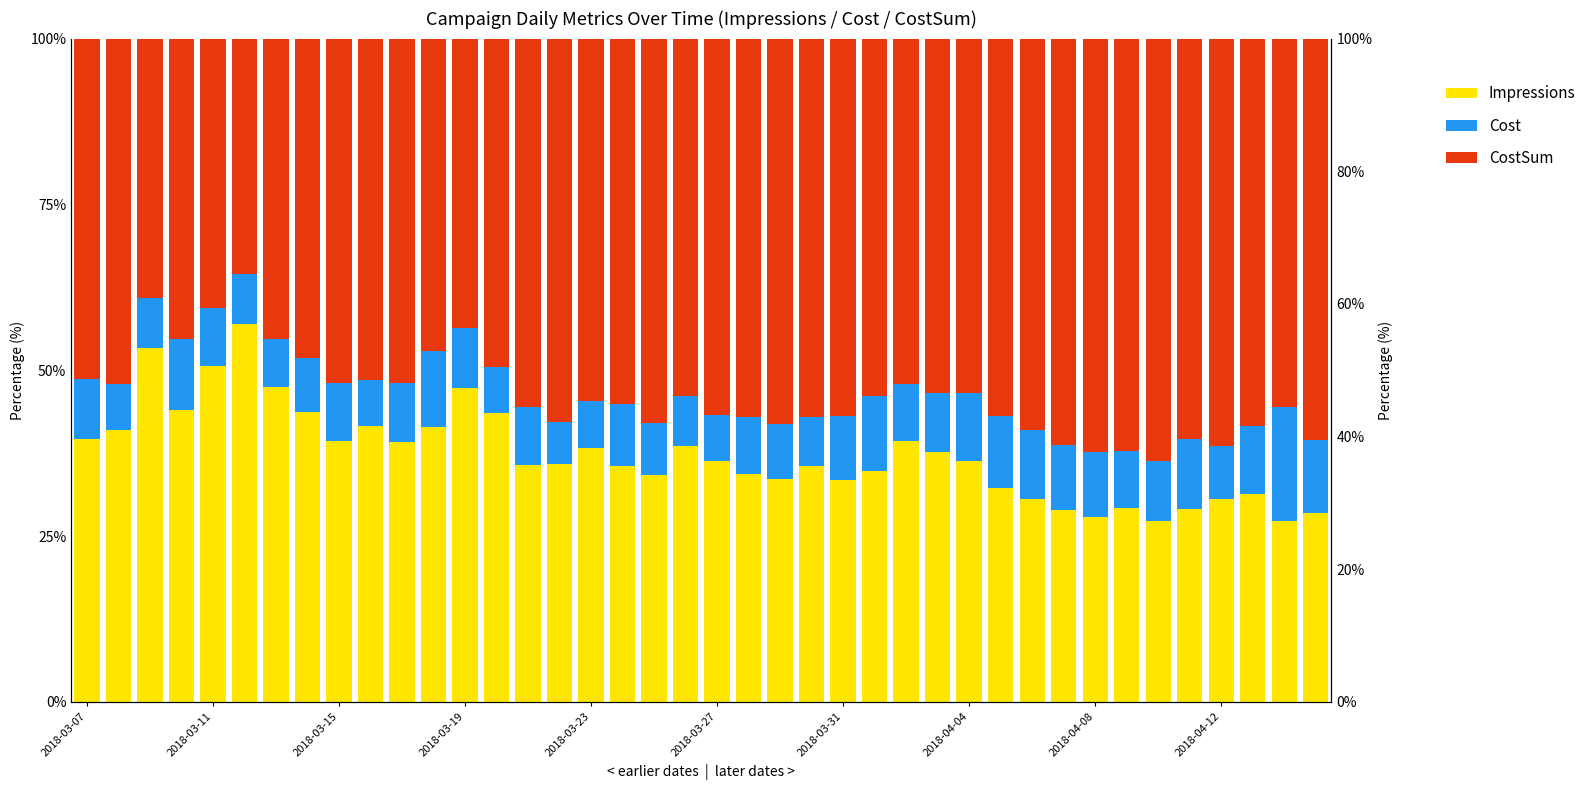

At which label does Impressions first exceed 36?

2018-03-07